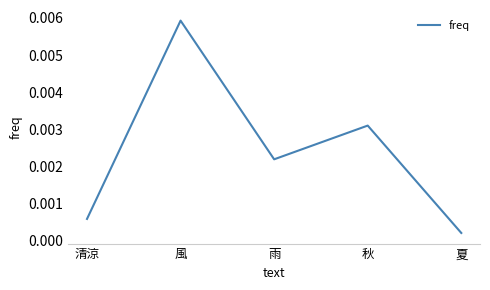

List the labels in order of value, largest first.

風, 秋, 雨, 清涼, 夏